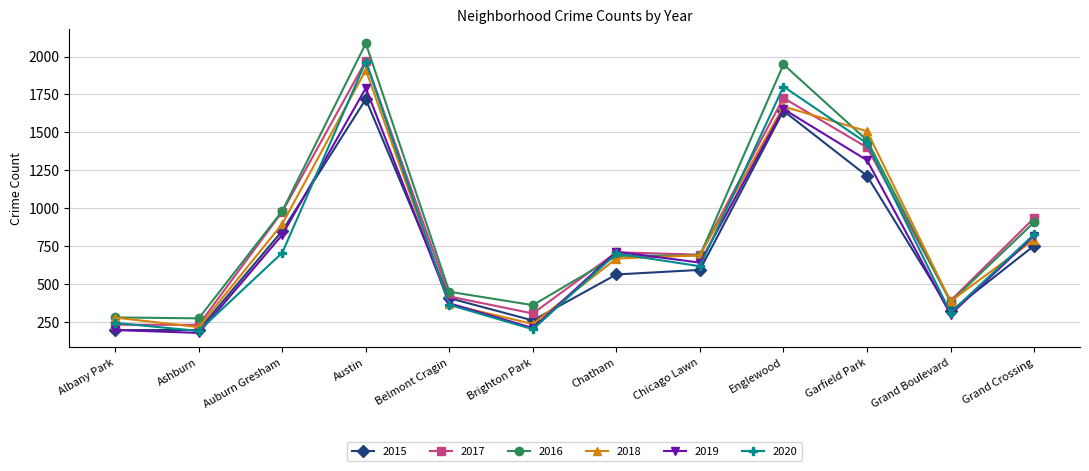

Where does the 2020 series first go above 703?

Auburn Gresham